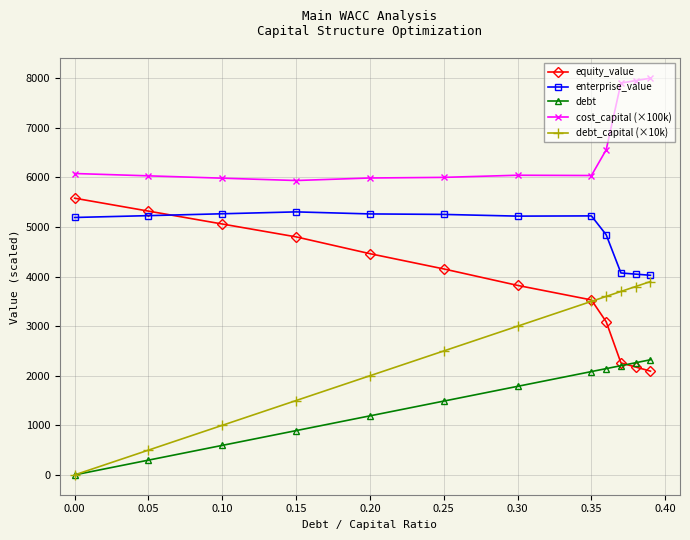

True or false: cost_capital (×100k) and equity_value cross at least once.

False